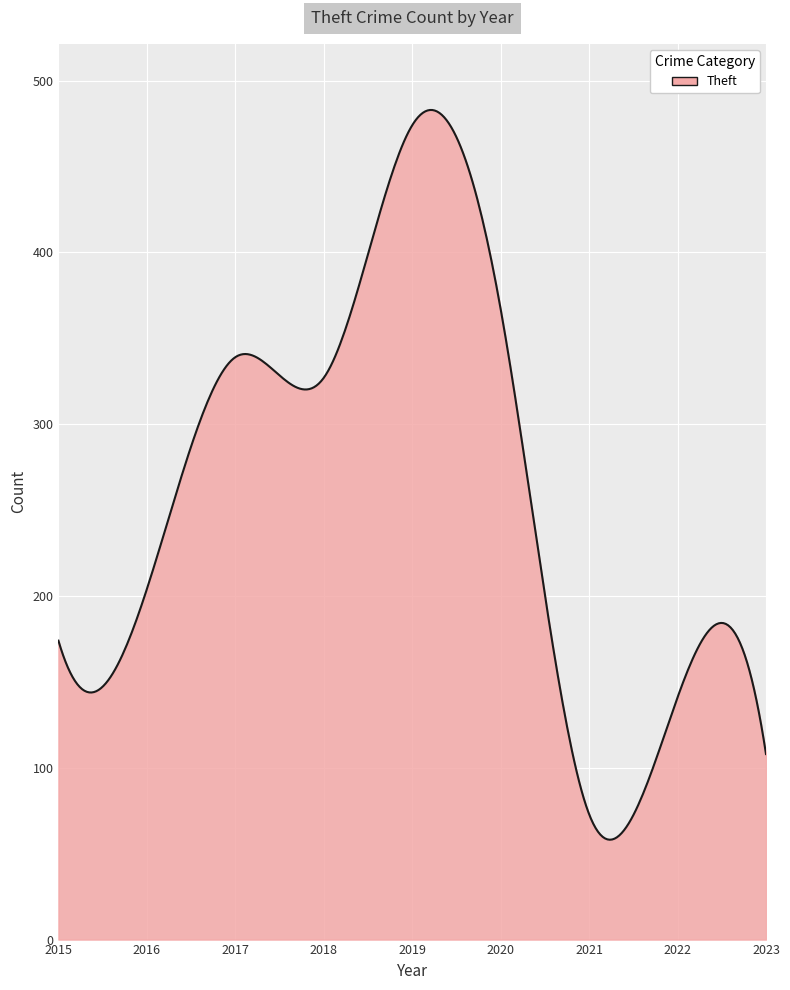

What is the difference between the maximum and minimum values?

424.8